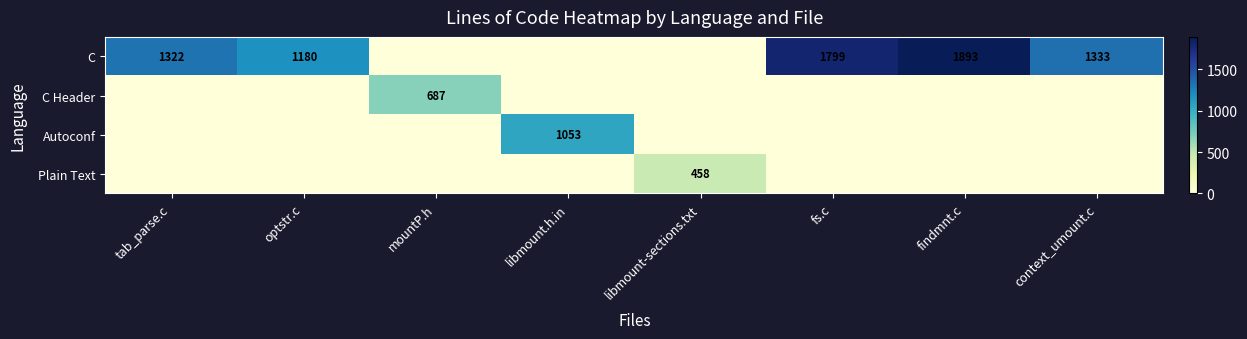

What is the difference between the C values at fs.c and context_umount.c?

466